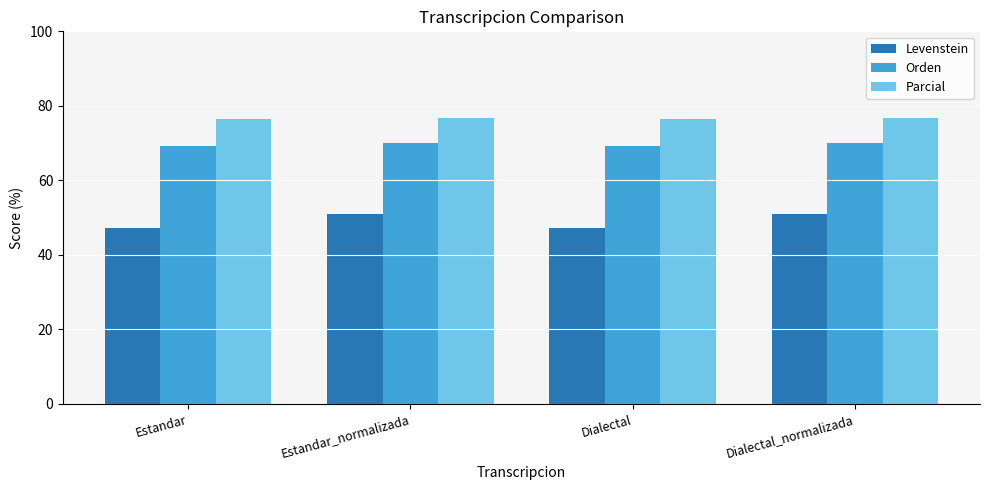

Is it true that Levenstein equals 90.7 at Estandar_normalizada?

False